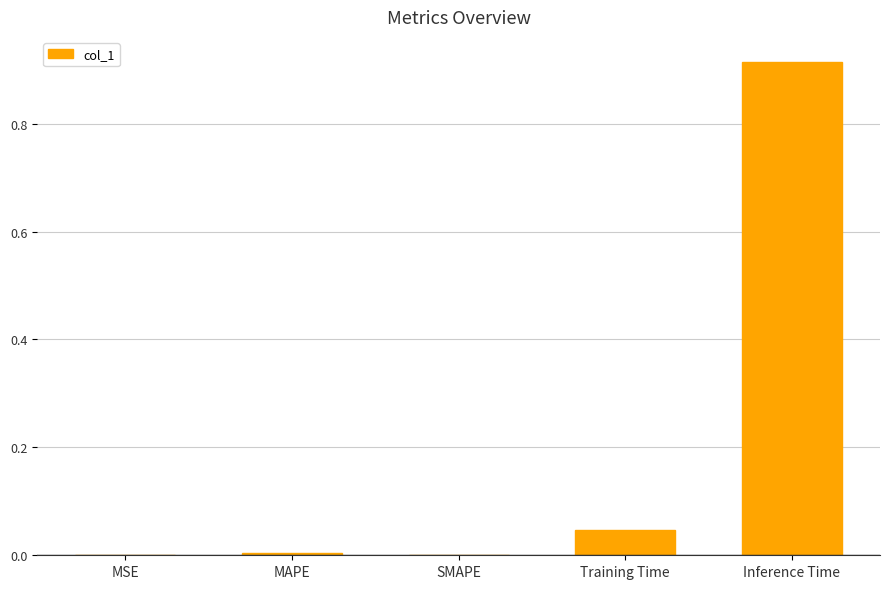

The value at SMAPE is -0.4. True or false?

False